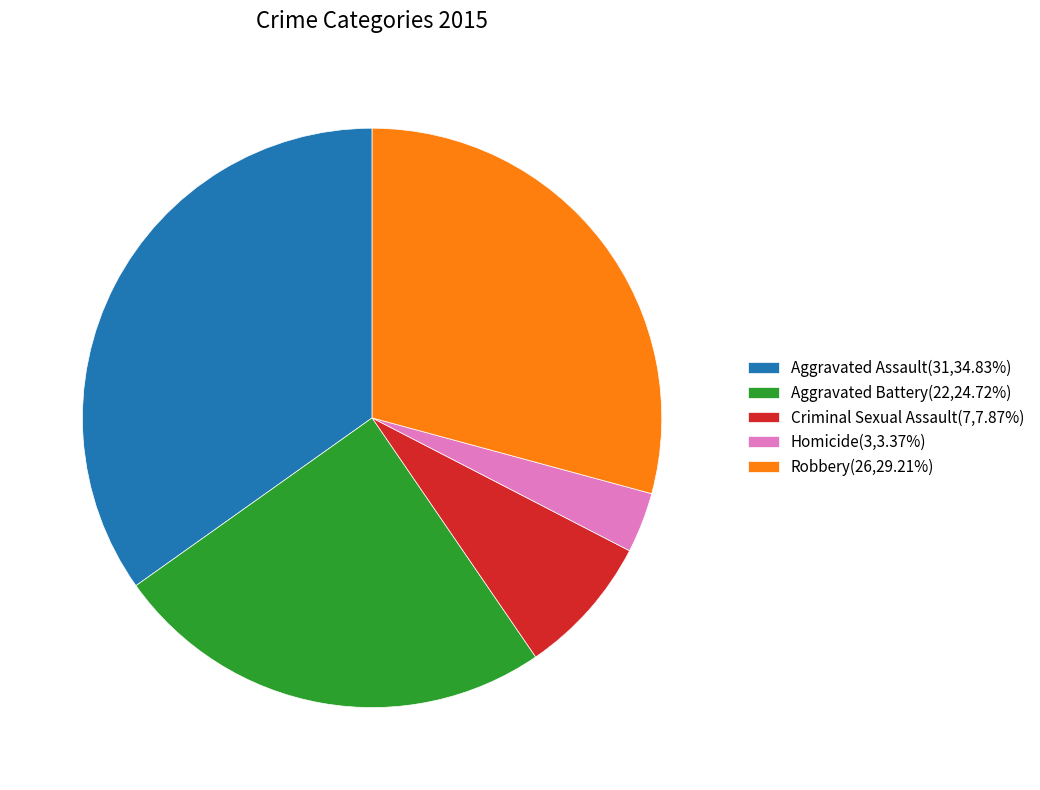

Is it true that Criminal Sexual Assault is 1% of the pie?

False